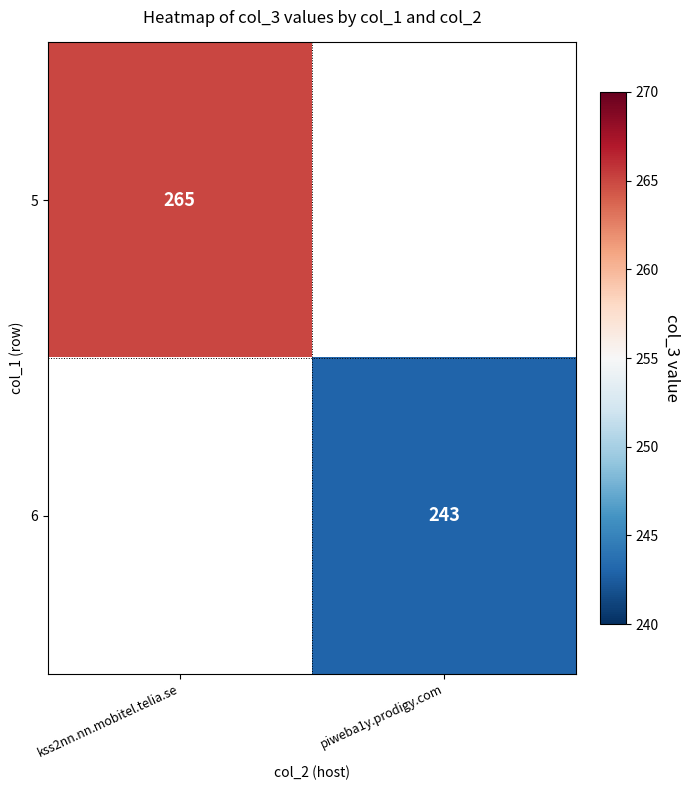

True or false: 6 has a value of 243 at piweba1y.prodigy.com.

True